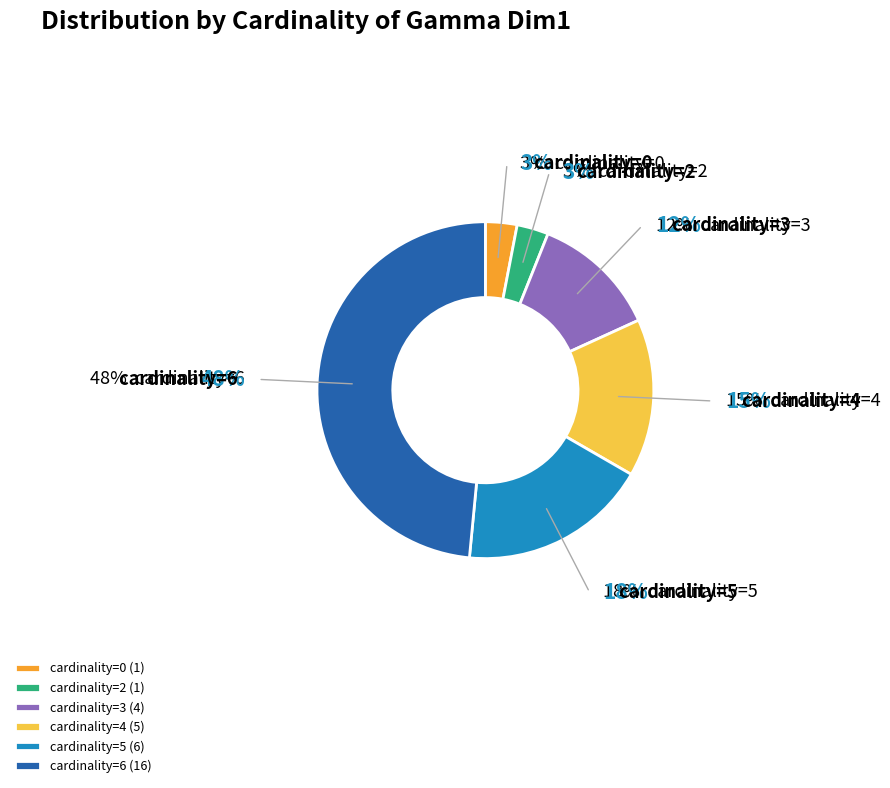

True or false: cardinality=6 accounts for 39% of the total.

False